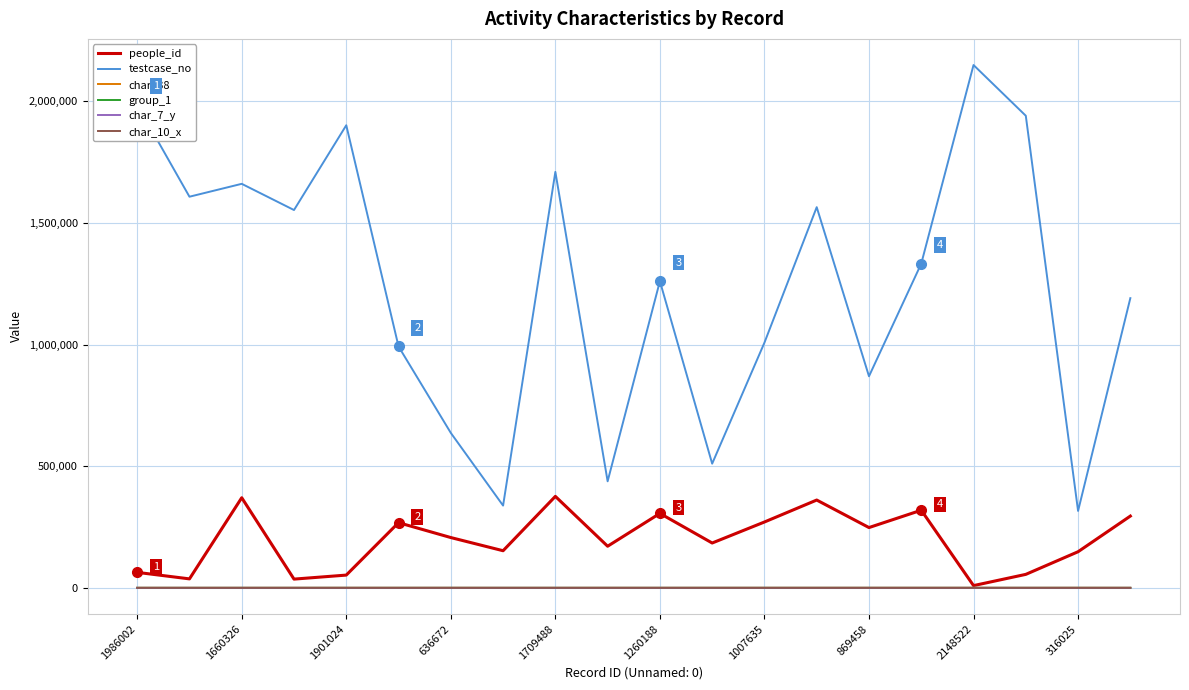

At how many categories does at least one series exceed 2143966?

1